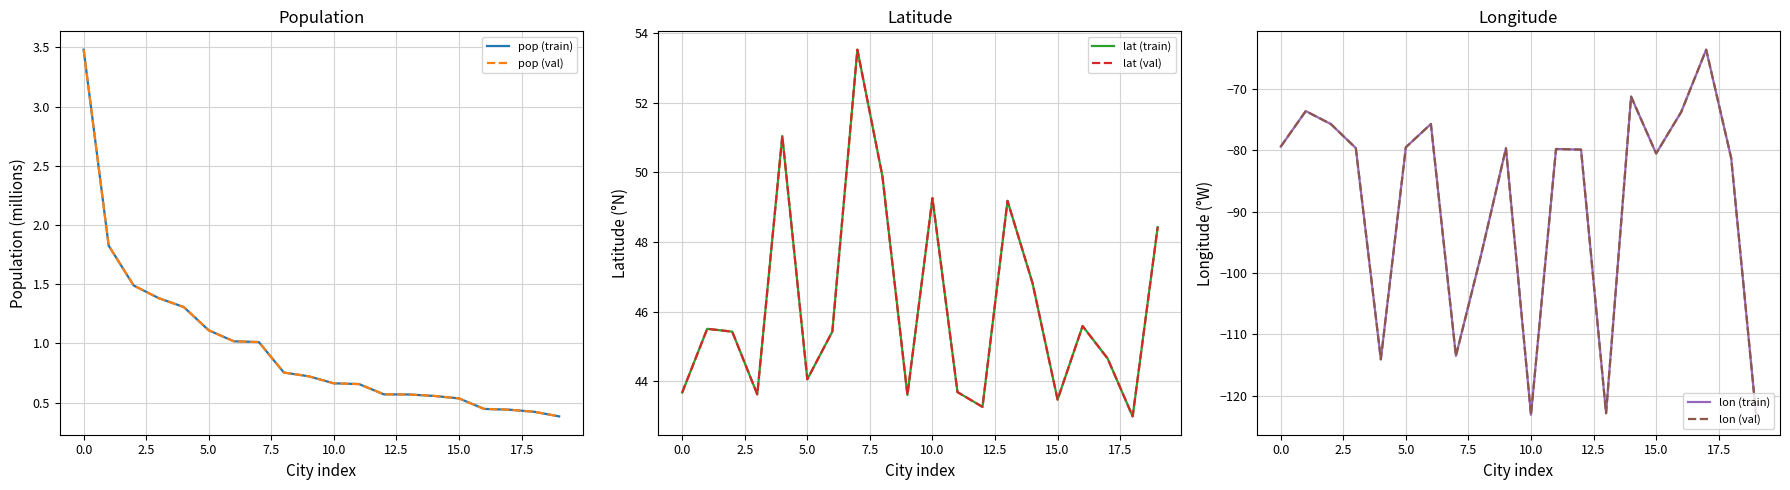

Is the value of lon (train) at 13 greater than the value of pop (val) at 17?

No